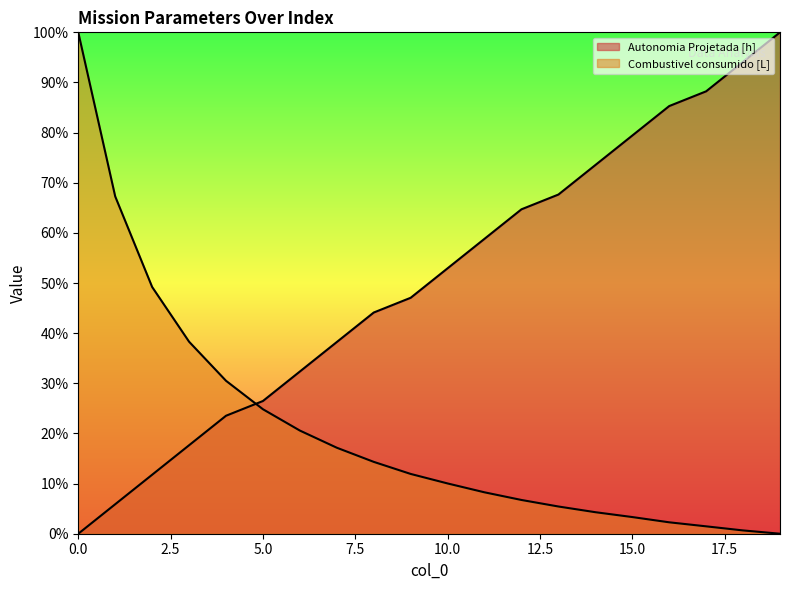

Which series has the widest spread of values?

Autonomia Projetada [h]